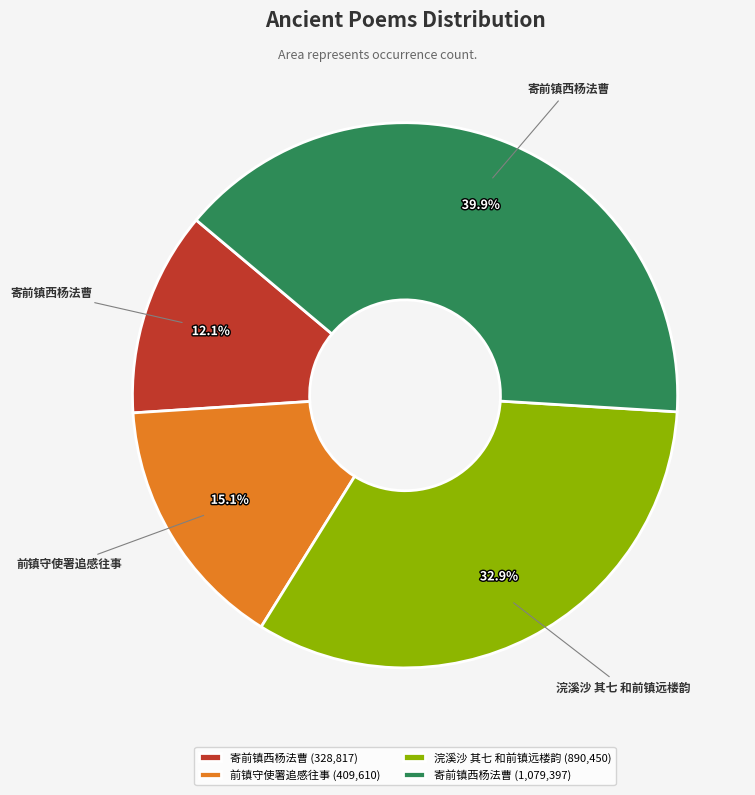

Which category has the smallest portion of the pie?

寄前镇西杨法曹 (328,817)